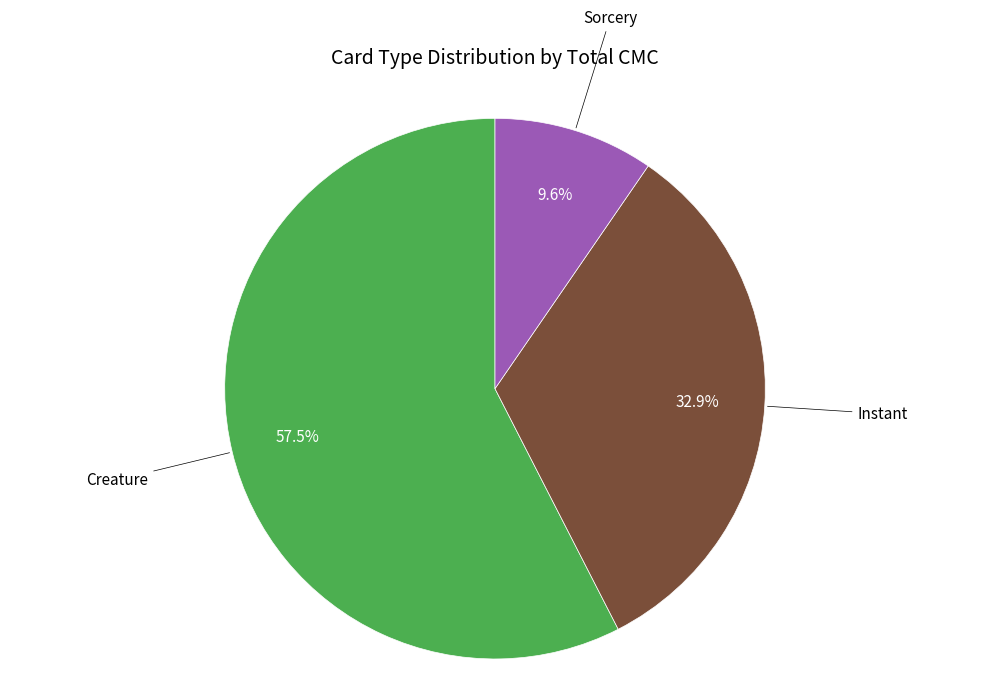

Is there any slice that represents more than half of the pie?

Yes